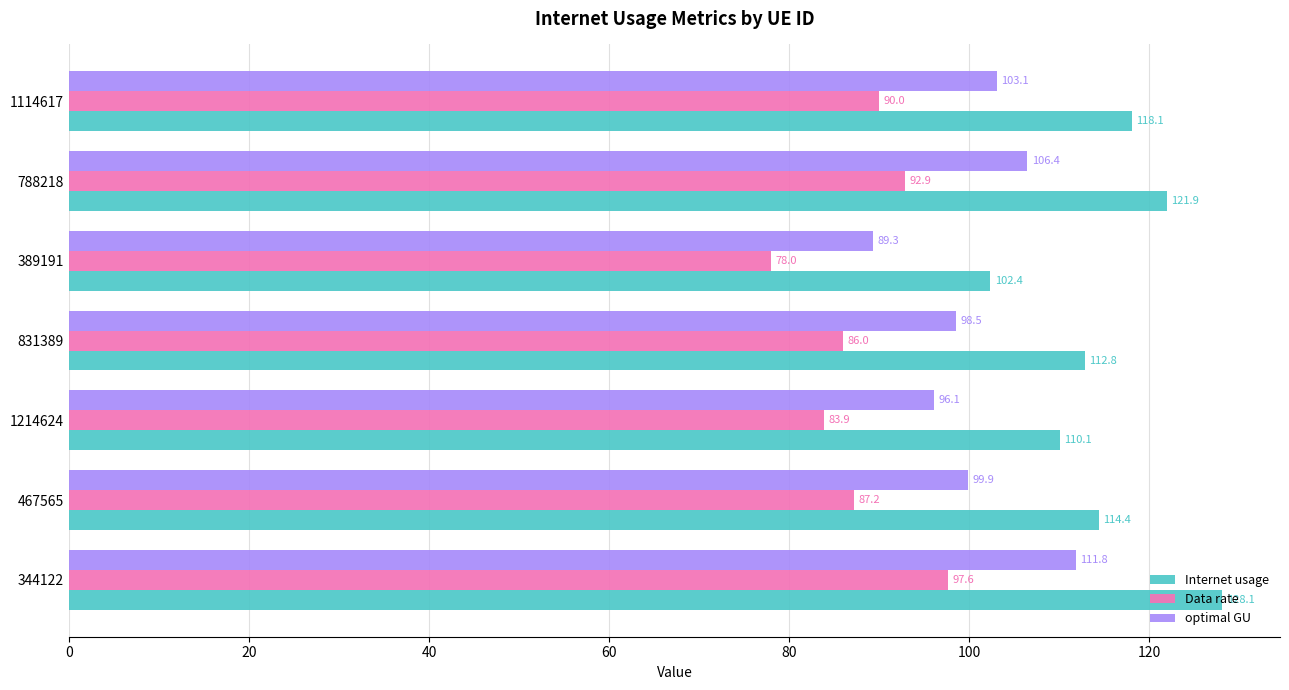

How many data points does each series have?

7